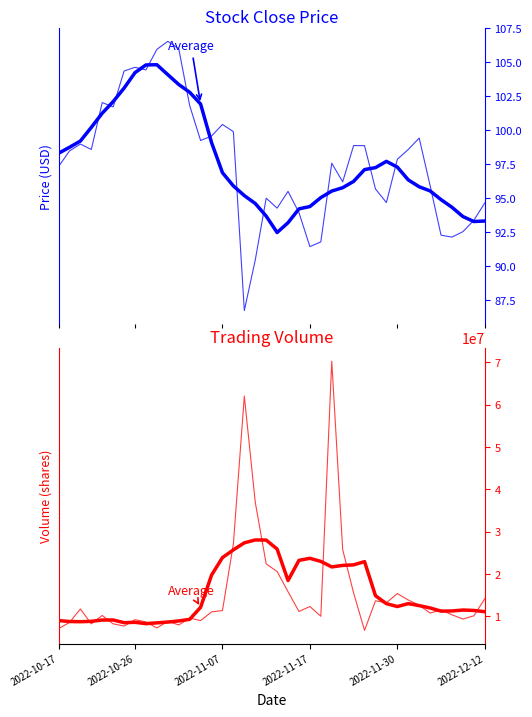

Which series has the largest range (max minus min)?

Volume